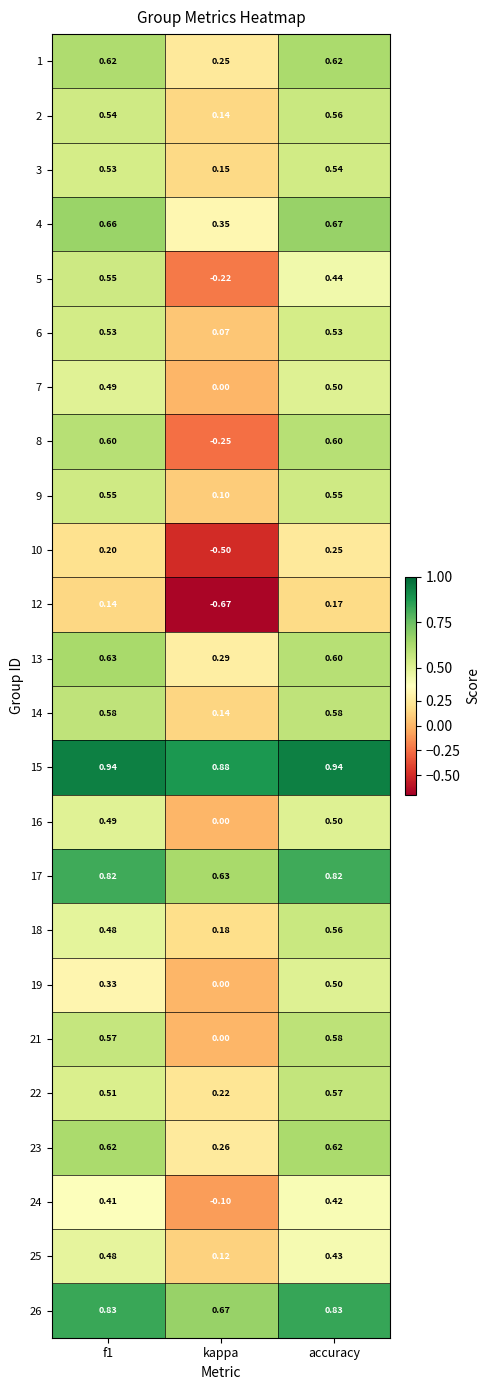

Is the value of 19 at accuracy greater than the value of 9 at kappa?

Yes